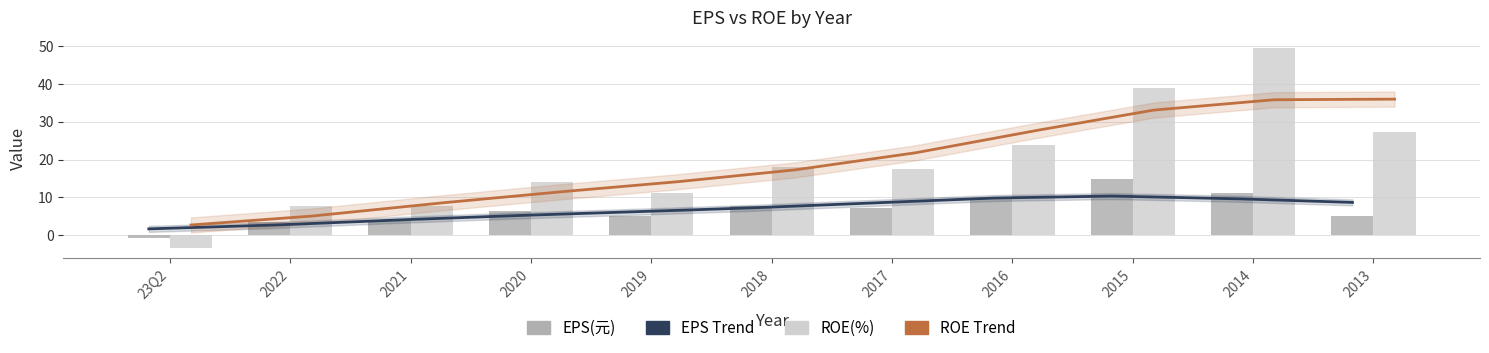

The EPS(元) series shows 6.5 at 2020. True or false?

True